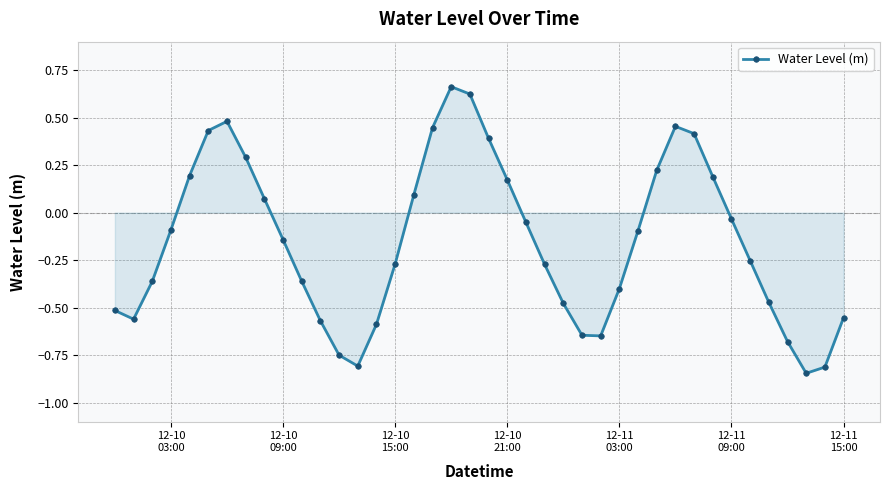

How many interior local valleys (lower than both neighbors) does the data have?

4